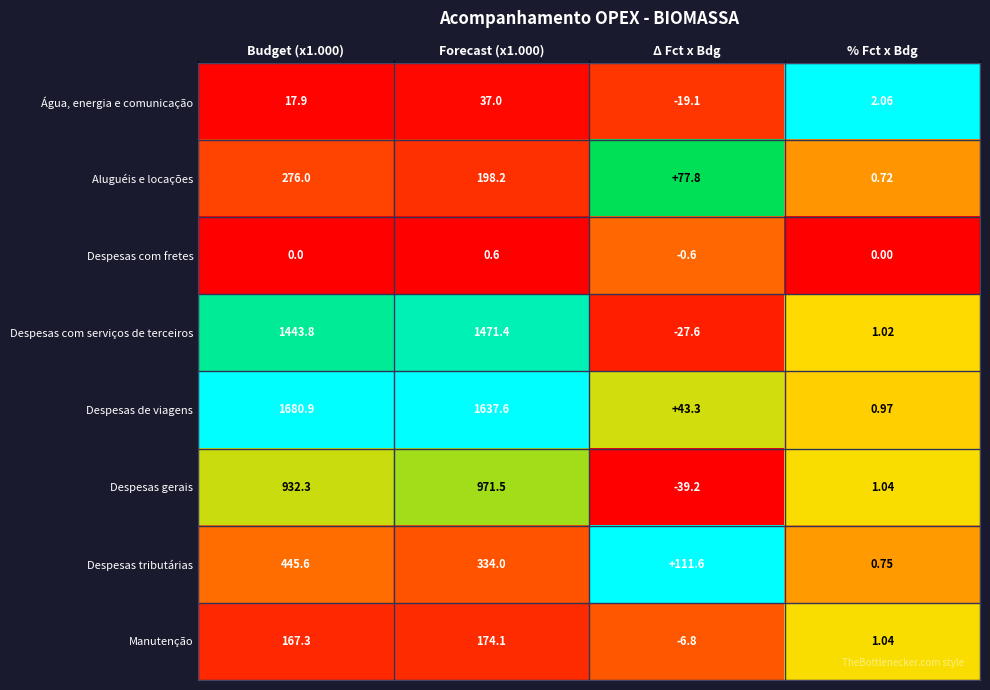

Rank the series at Δ Fct x Bdg from highest to lowest value.

Despesas tributárias, Aluguéis e locações, Despesas de viagens, Despesas com fretes, Manutenção, Água, energia e comunicação, Despesas com serviços de terceiros, Despesas gerais